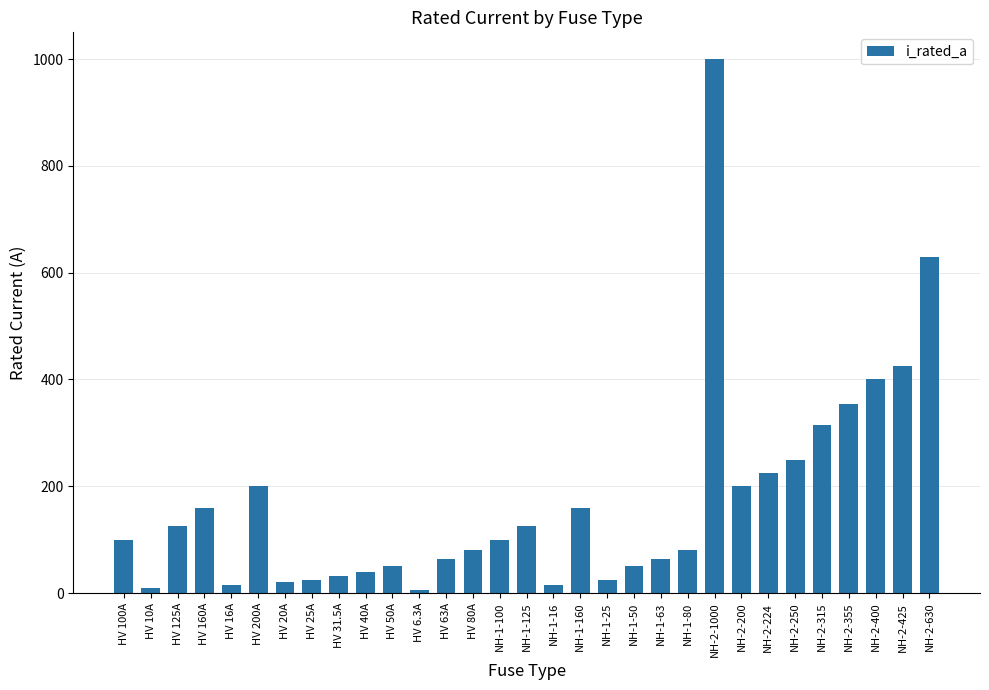

Are the bars horizontal?

No